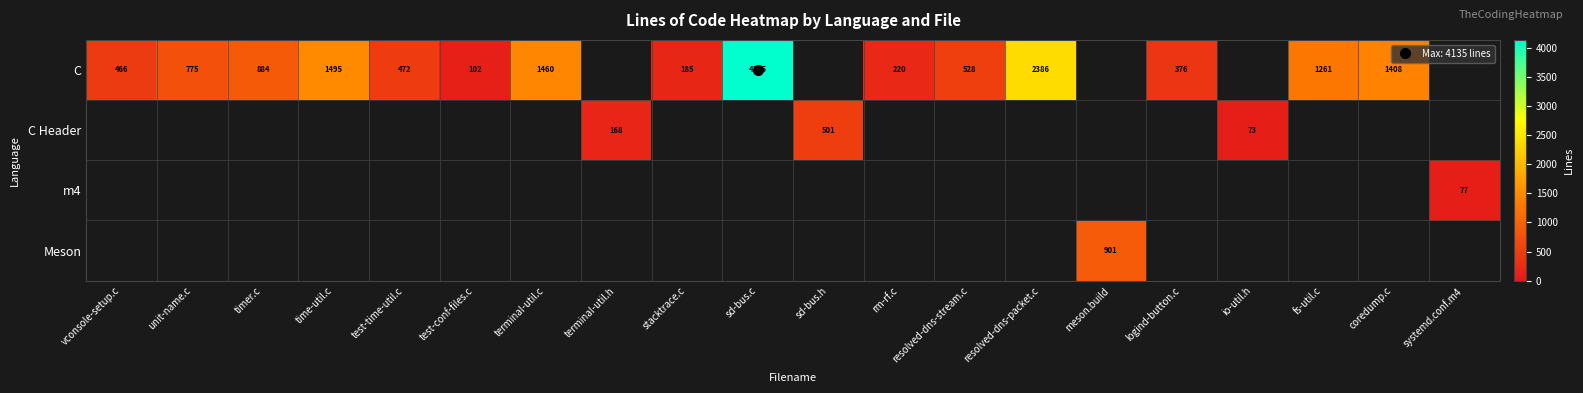

How many data points does each series have?

20